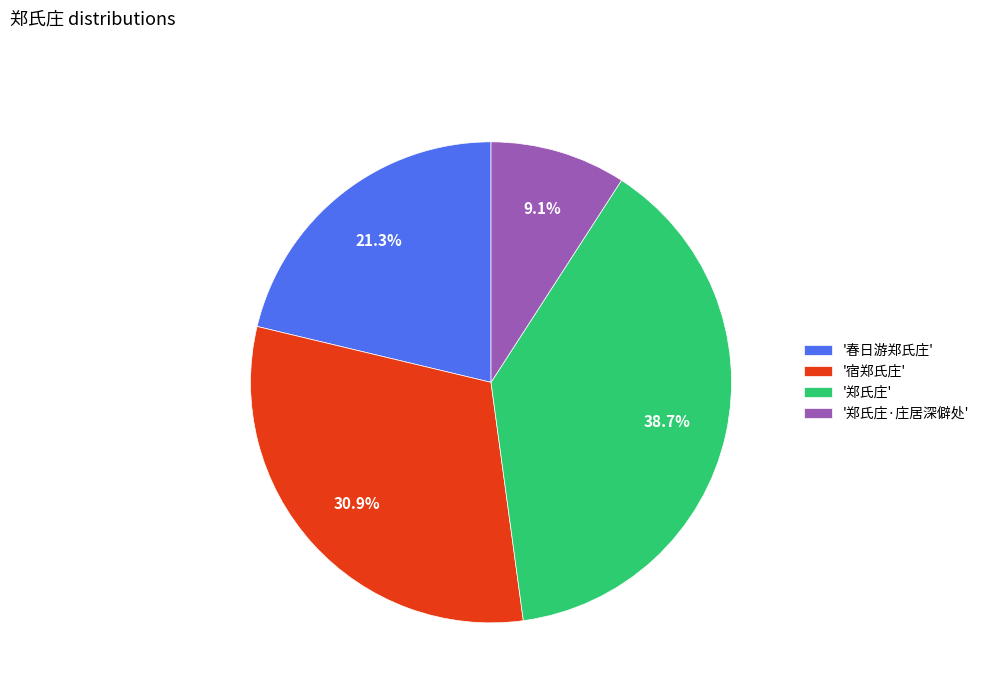

What is the ratio of the value at '郑氏庄·庄居深僻处' to the value at '春日游郑氏庄'?

0.4